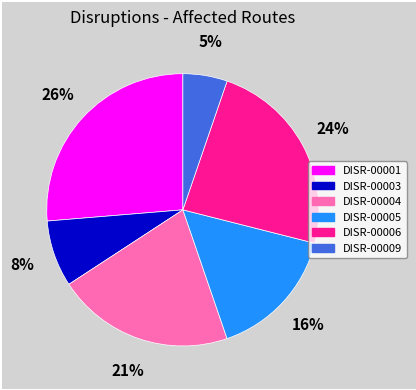

Rank the categories by value from lowest to highest.

DISR-00009, DISR-00003, DISR-00005, DISR-00004, DISR-00006, DISR-00001